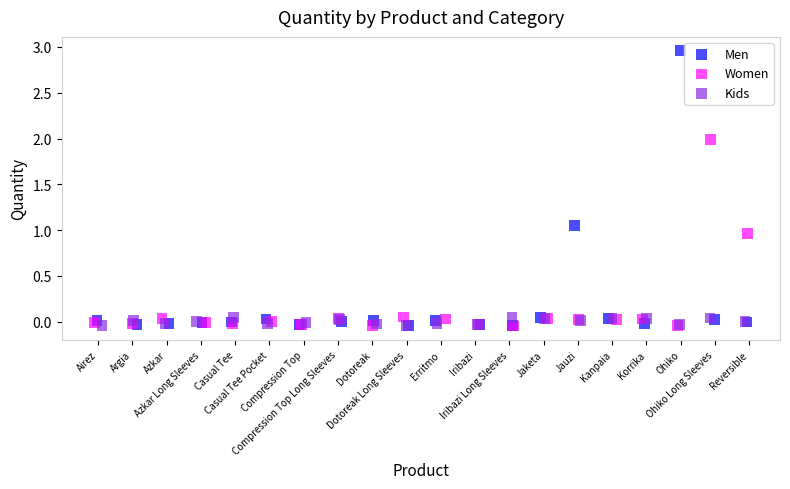

What are all the series names shown in the legend?

Men, Women, Kids